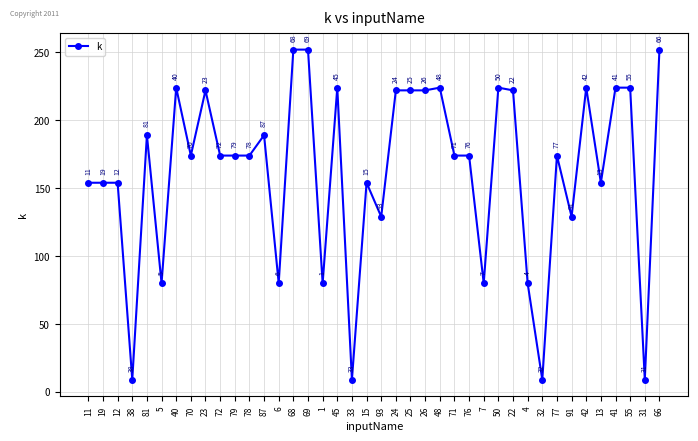

Read the value at 32, to the nearest 5.

10